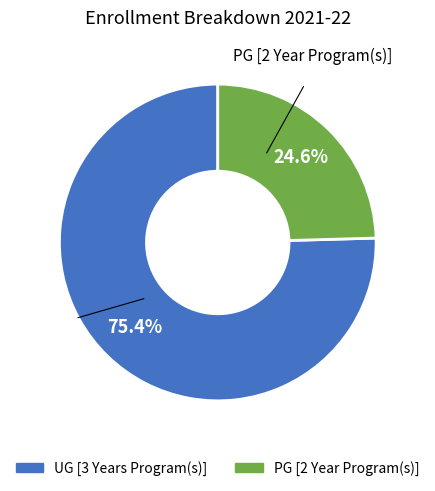

Which category has the smallest portion of the pie?

PG [2 Year Program(s)]